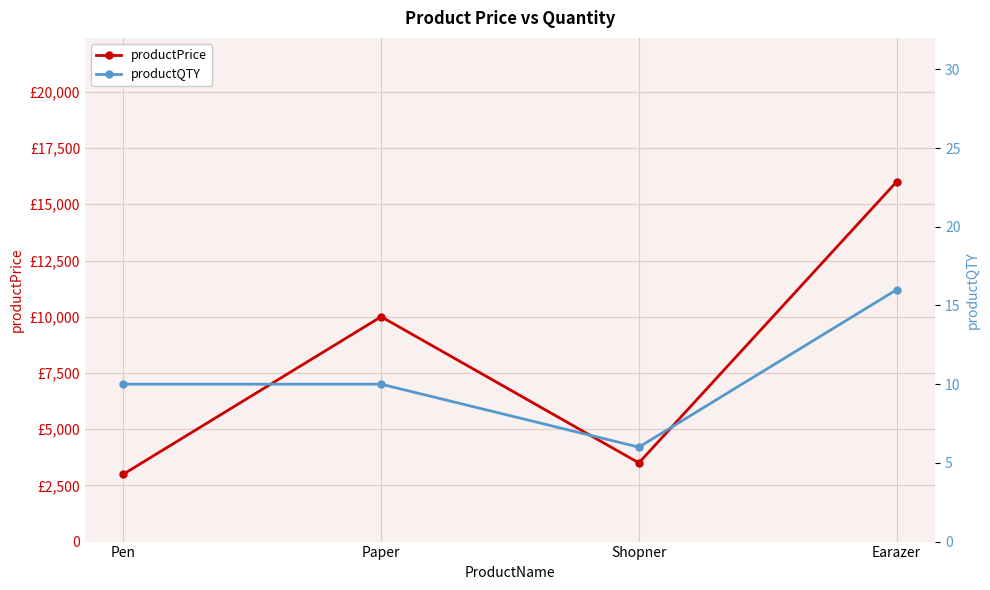

True or false: productPrice and productQTY cross at least once.

False